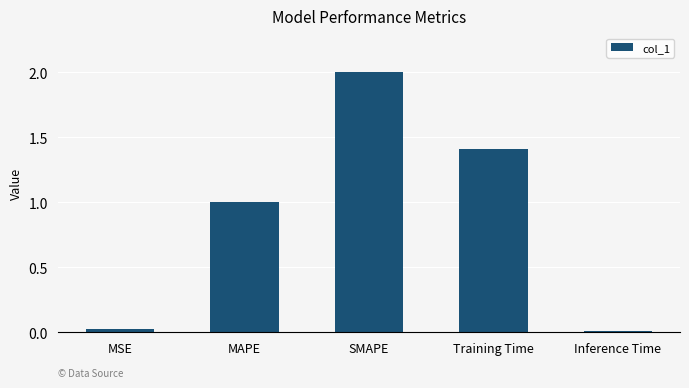

What position from the left is MAPE?

2